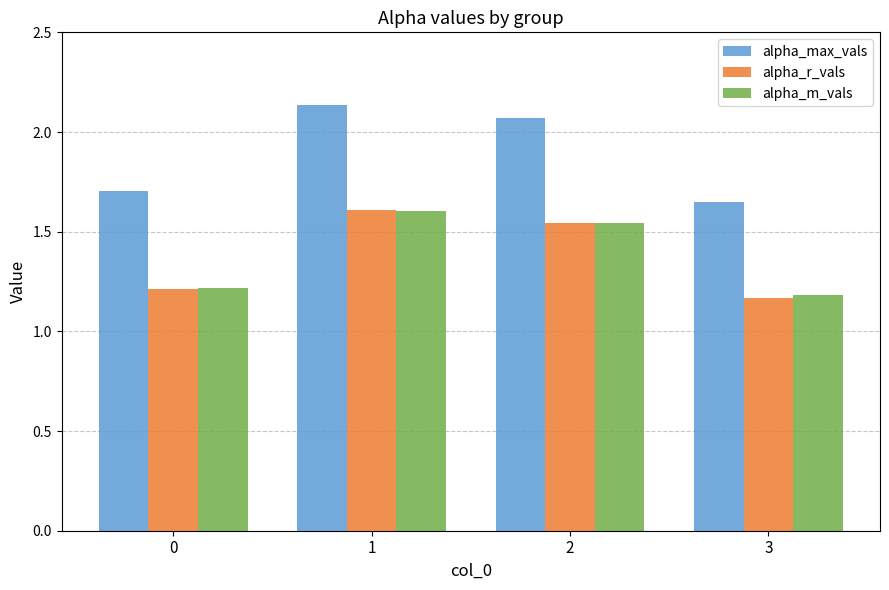

How many alpha_m_vals values are between 1 and 2?

4